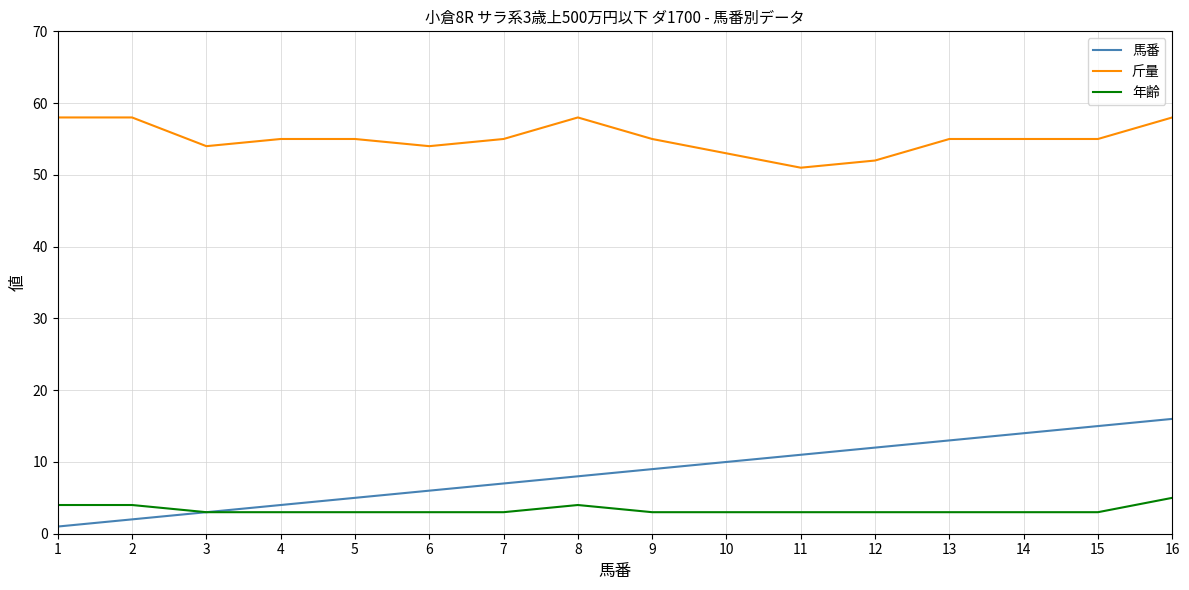

At how many categories does at least one series exceed 4?

16